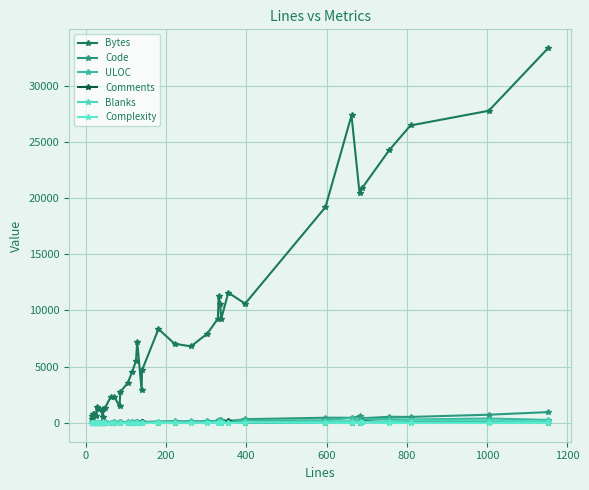

True or false: Code and Blanks intersect in this chart.

False